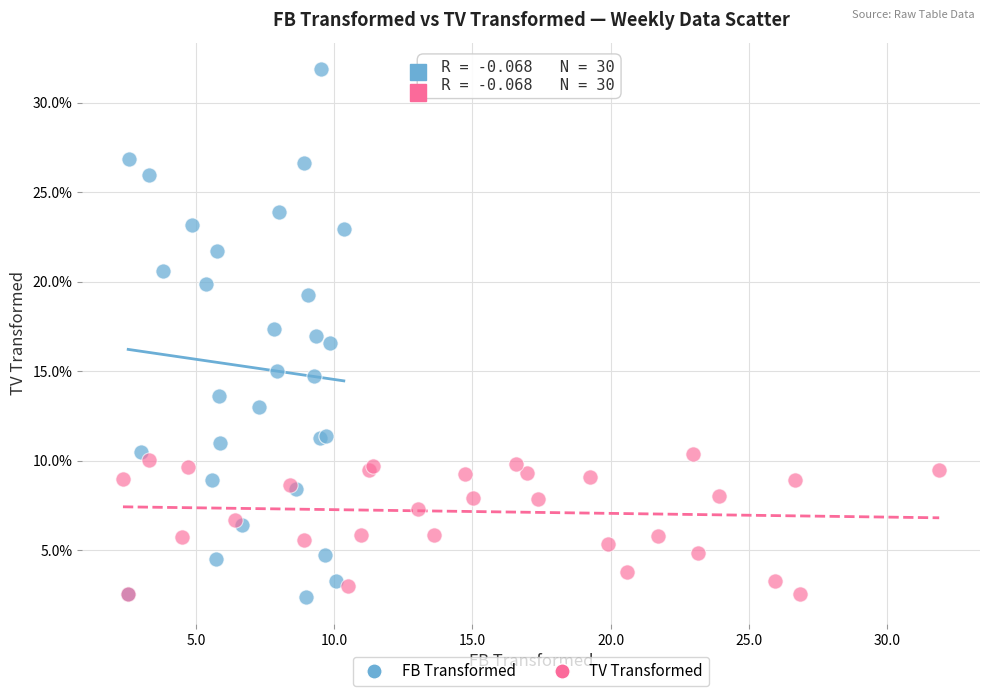

Which series reaches the maximum Y coordinate?

FB Transformed